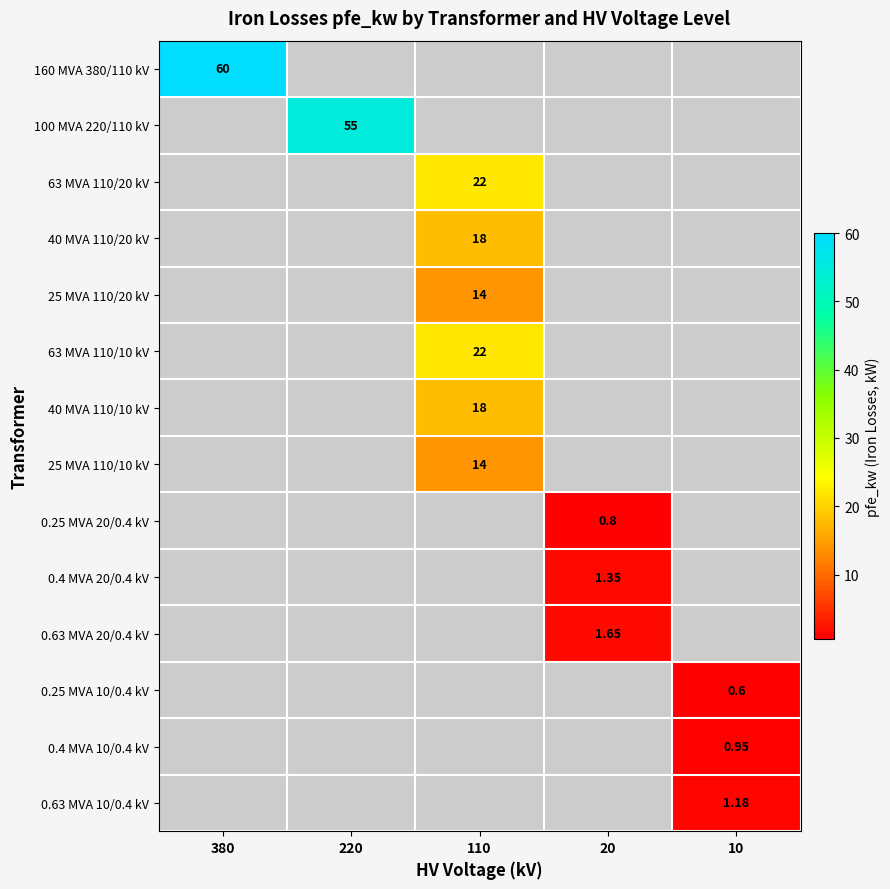

What is the greatest value displayed?

60.0